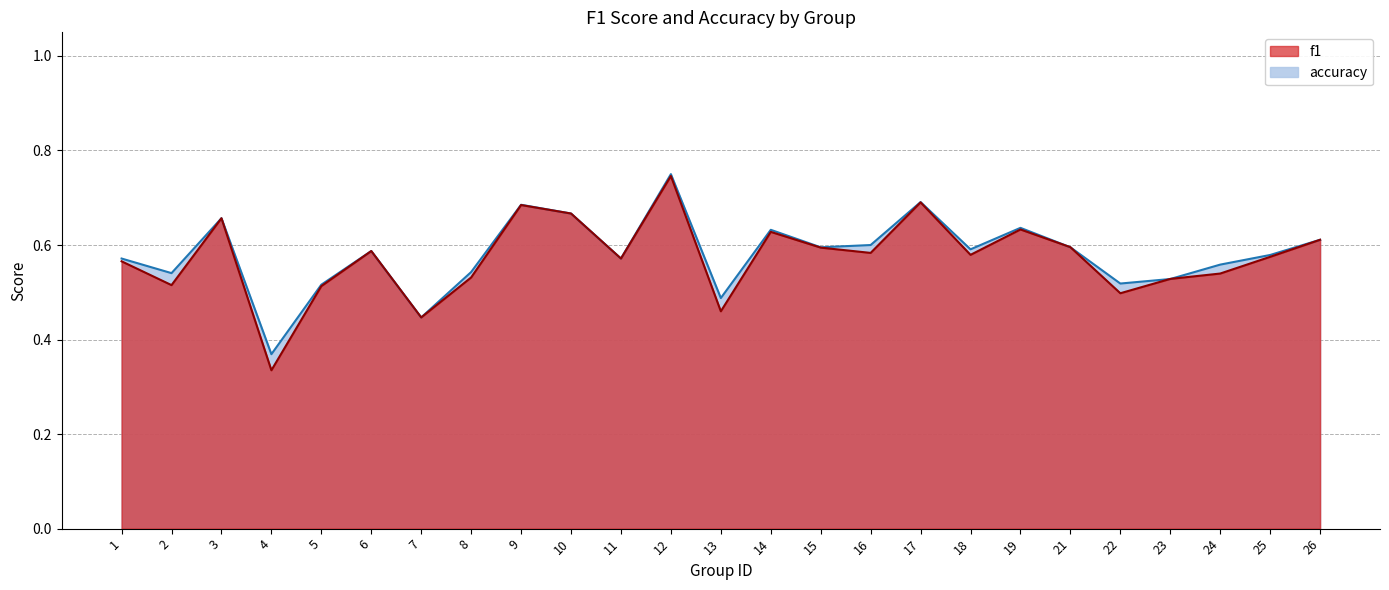

In accuracy, how many points are lower than both neighbors (excluding endpoints)?

8